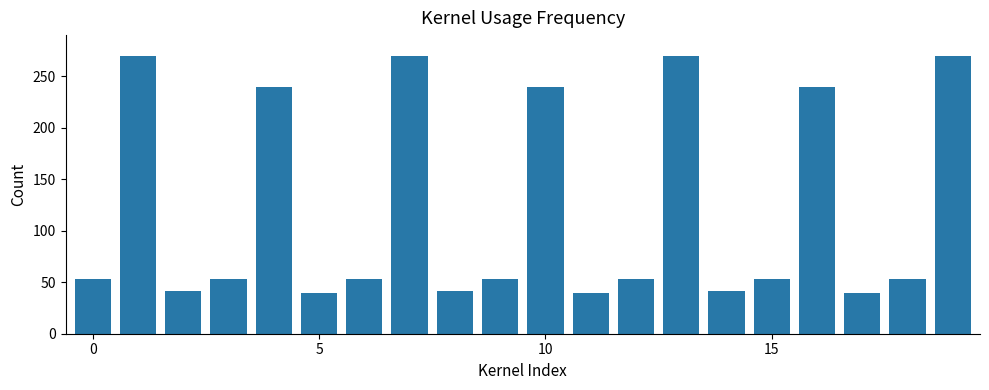

What is the difference between the maximum and minimum values?

230.0